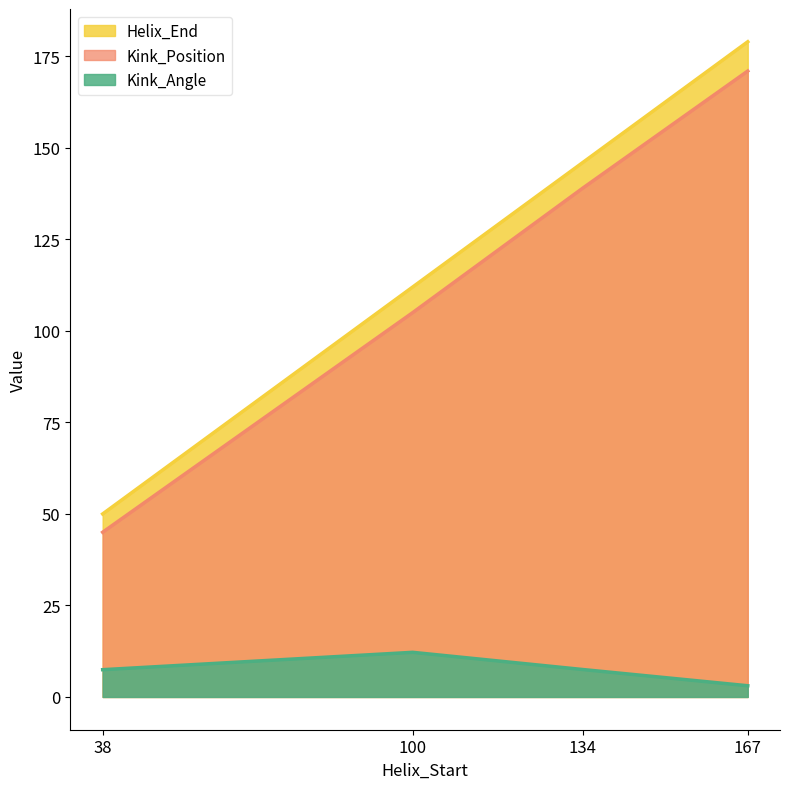

What is the minimum value shown in the chart?

3.1